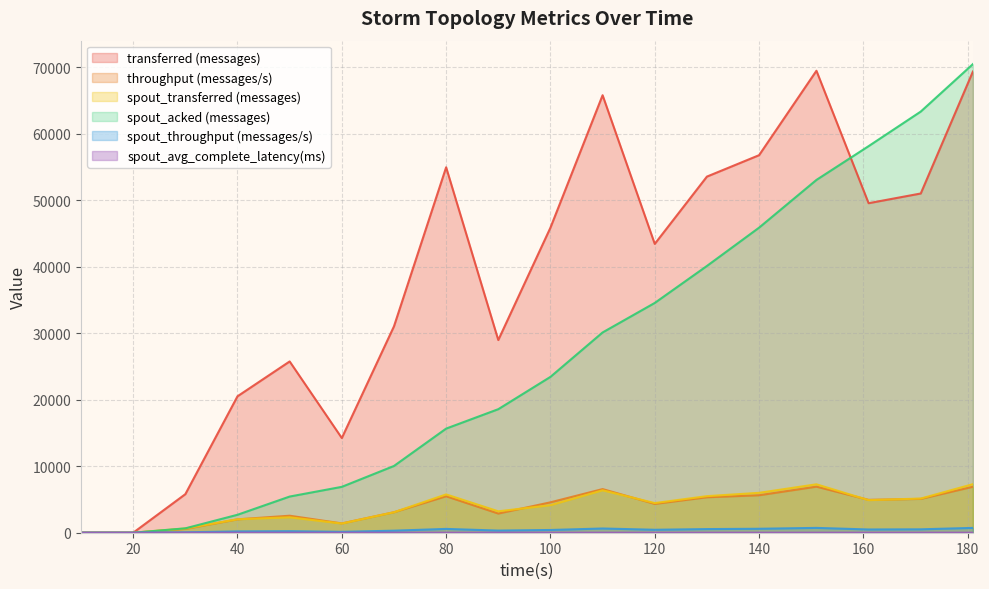

List the series in order of their peak value, highest first.

spout_acked (messages), transferred (messages), spout_transferred (messages), throughput (messages/s), spout_throughput (messages/s), spout_avg_complete_latency(ms)